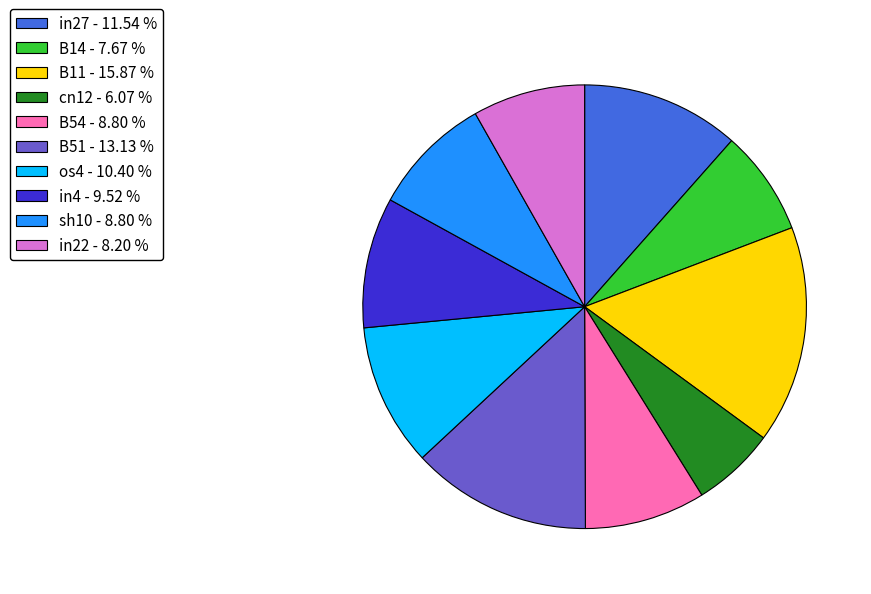

Which slice is the smallest?

cn12